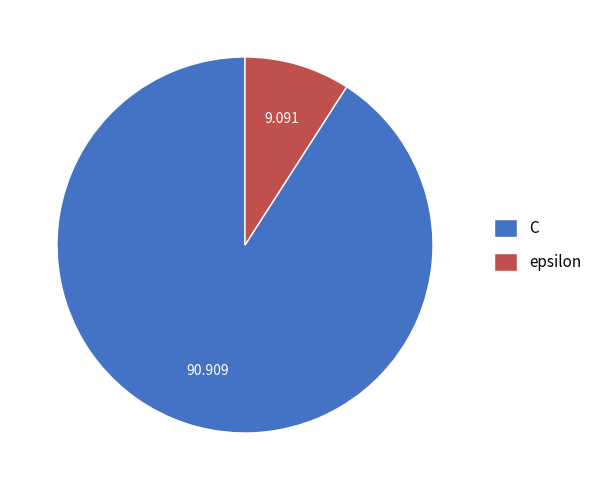

What is the ratio of the value at C to the value at epsilon?

10.0